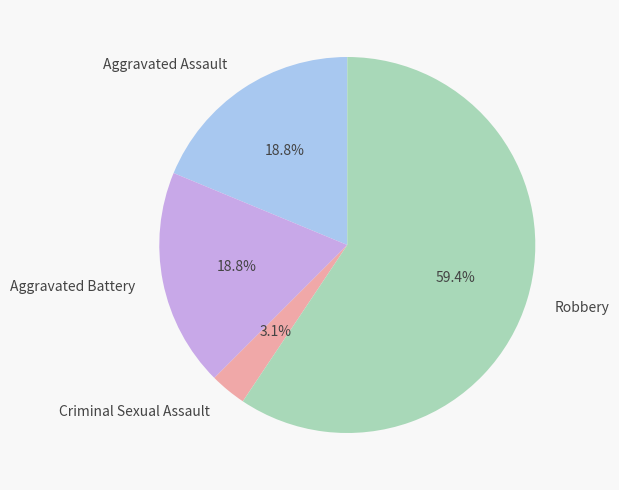

The Robbery slice represents 59% of the pie. True or false?

True